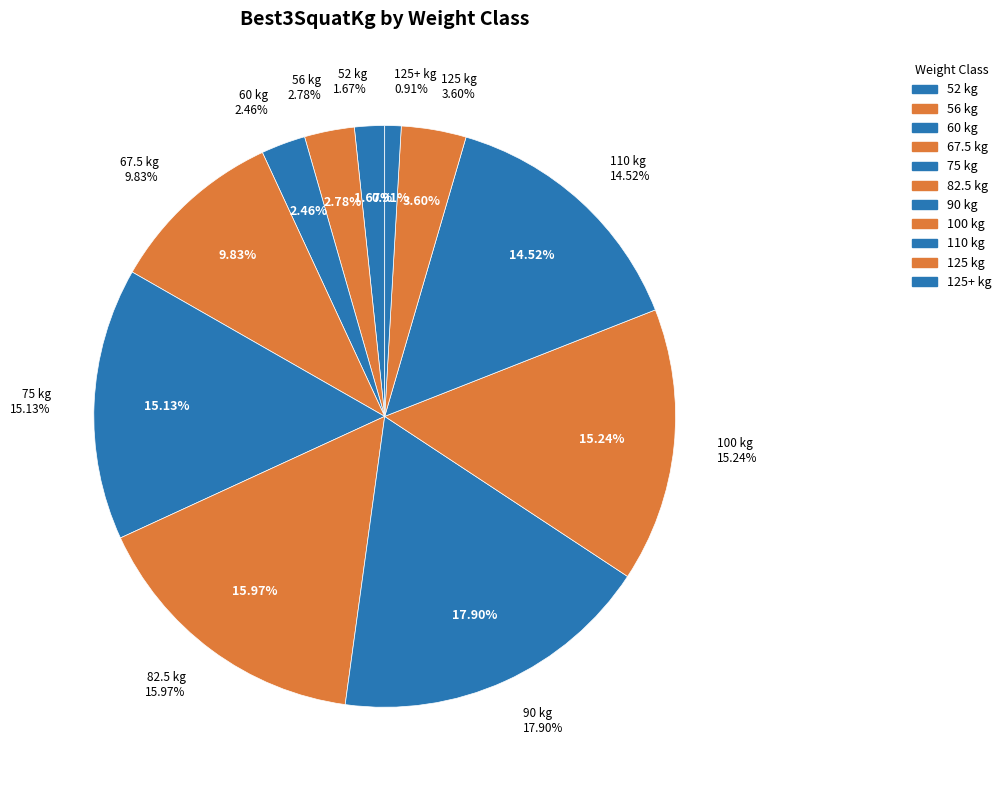

Is 110 the majority of the pie?

No